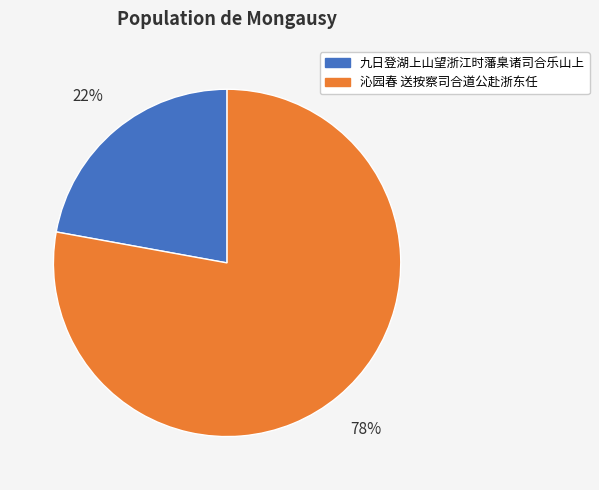

Count the number of slices in the pie.

2